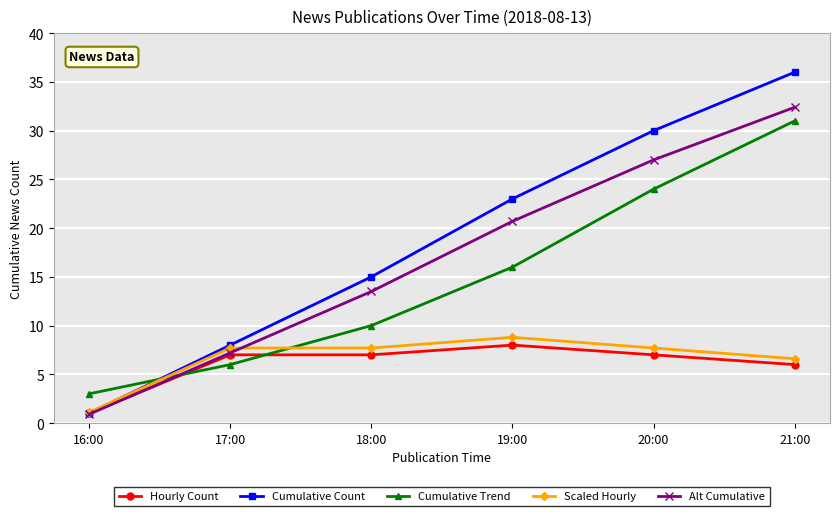

What is the difference between the second highest and second lowest values in the Alt Cumulative series?

19.8